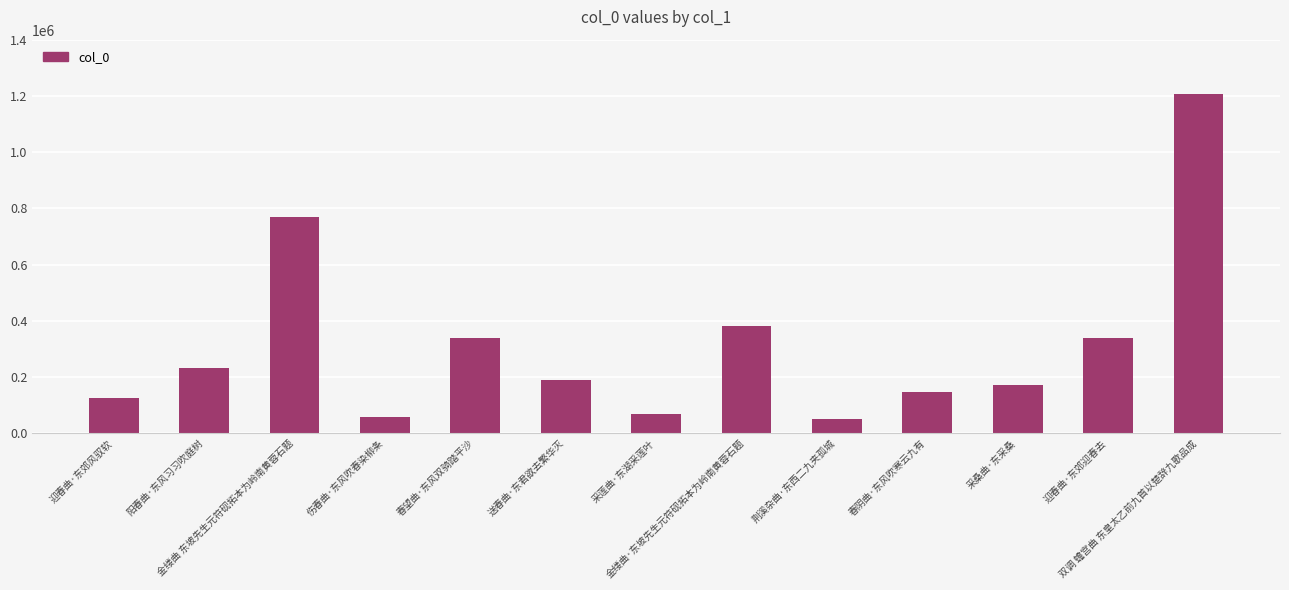

What is the label of the 8th bar from the right?

送春曲·东君欲去繁华灭